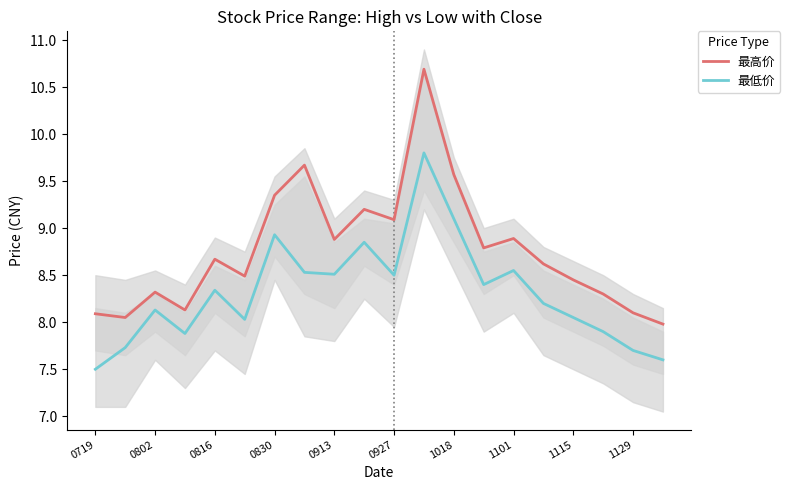

What are all the series names shown in the legend?

最高价, 最低价